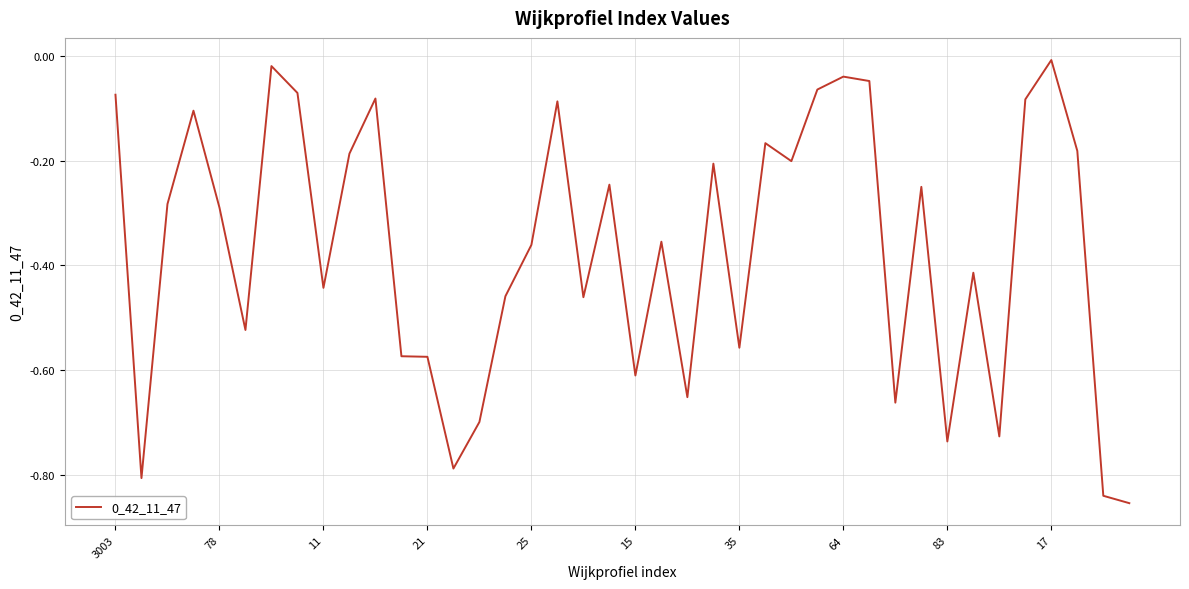

What is the difference between the maximum and minimum values?

0.8